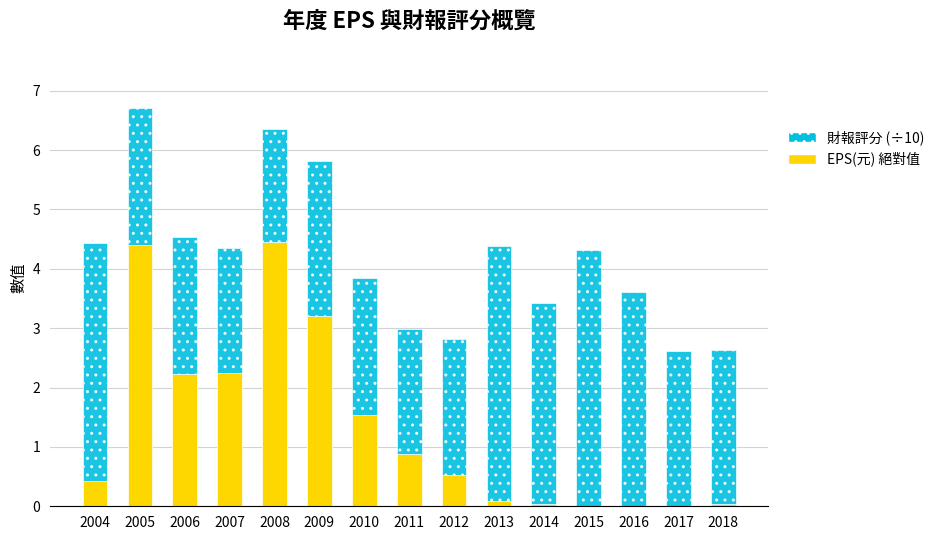

What is the total value across all series at 2004?

4.4